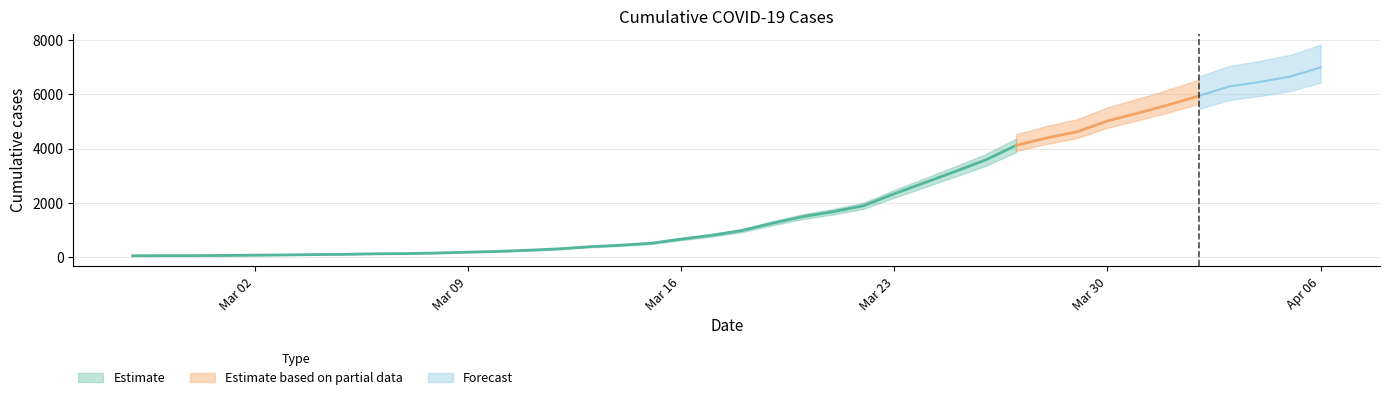

Reading right to left, what are all the values shown in this chart?

6994	6656	6459	6294	5946	5616	5313	5024	4624	4398	4124	3588	3164	2751	2343	1907	1685	1503	1260	992	815	676	522	451	397	319	268	225	196	166	145	137	118	107	95	87	76	69	68	64